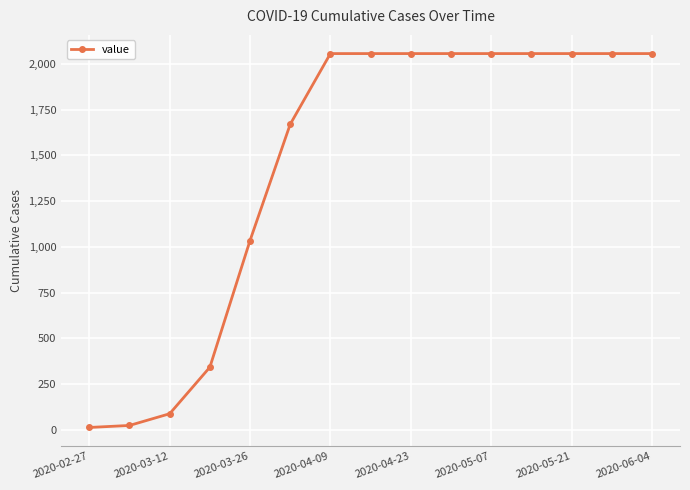

What is the value of the 8th point from the left?

2056